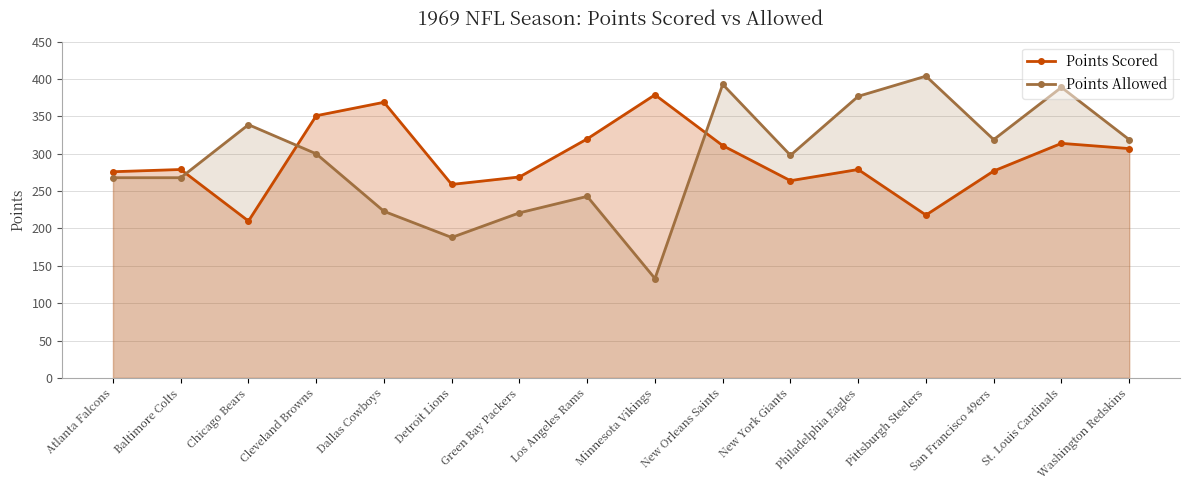

What is the difference between the maximum and minimum values in the Points Allowed series?

271